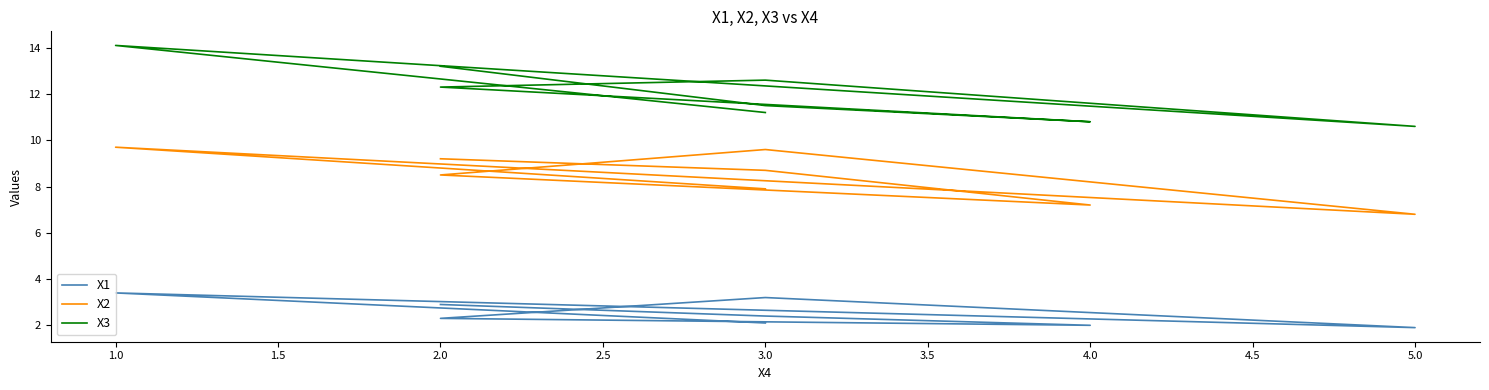

True or false: X1 and X3 cross at least once.

False